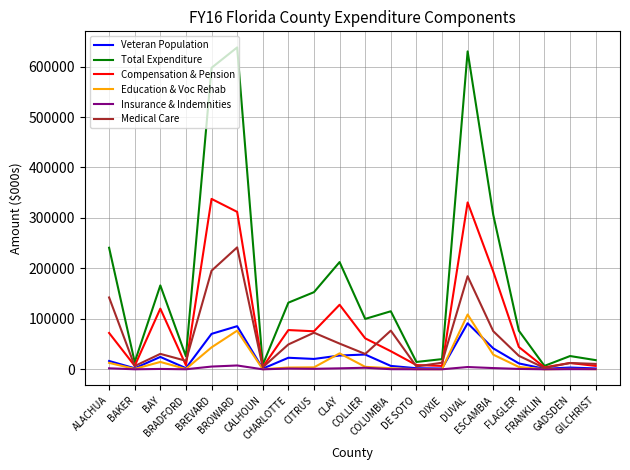

Where is the first local minimum for Education & Voc Rehab?

BAKER